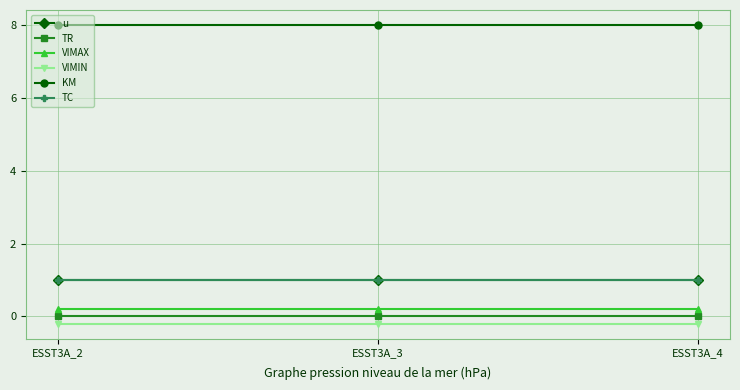

Is this an area chart (filled region under the line)?

No